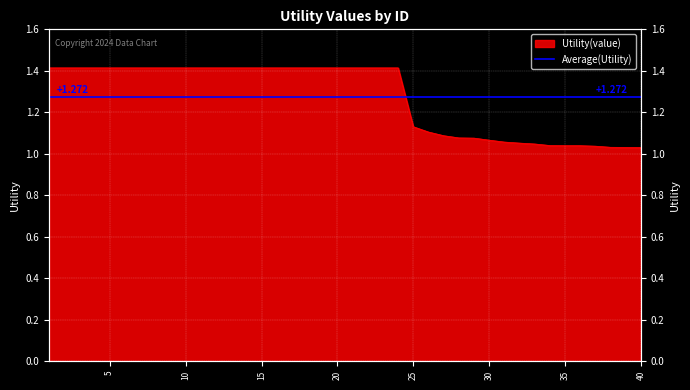

What is the value of the 25th point from the left?

1.1